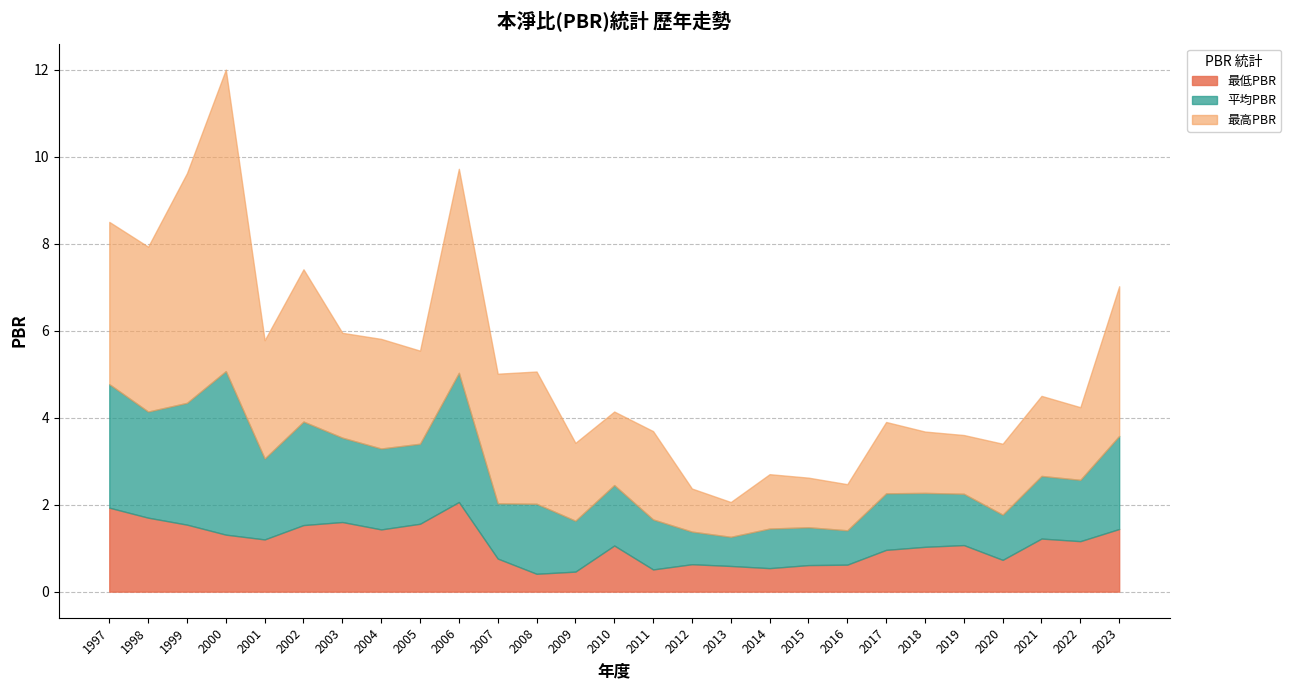

Does the chart have visible grid lines?

Yes